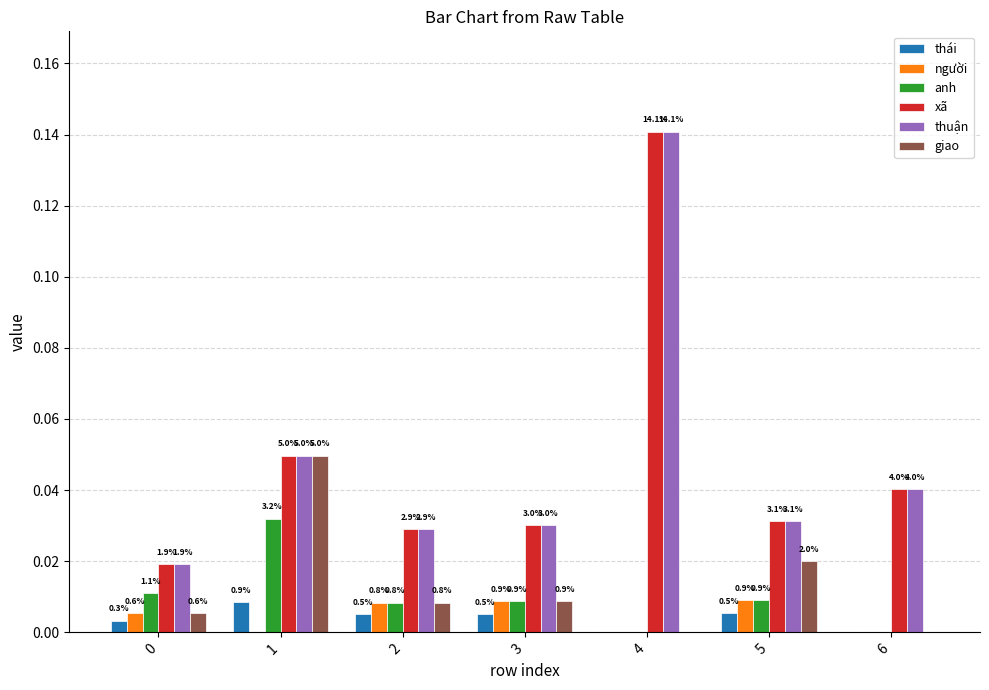

At 3, list the series in order from largest to smallest.

xã, thuận, người, anh, giao, thái